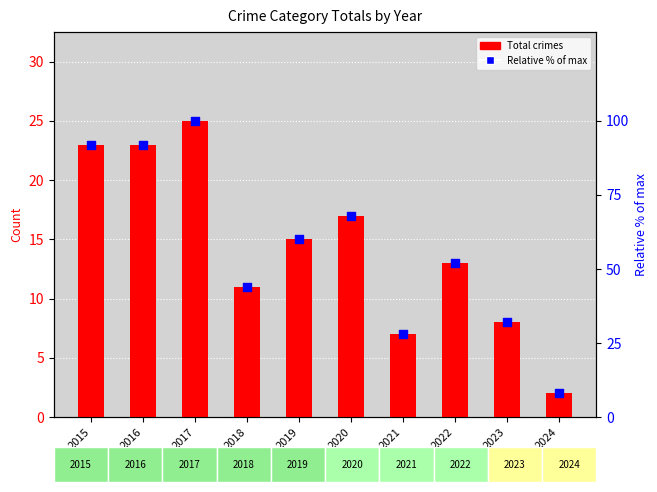

Which series contains the lowest Y value?

Total crimes